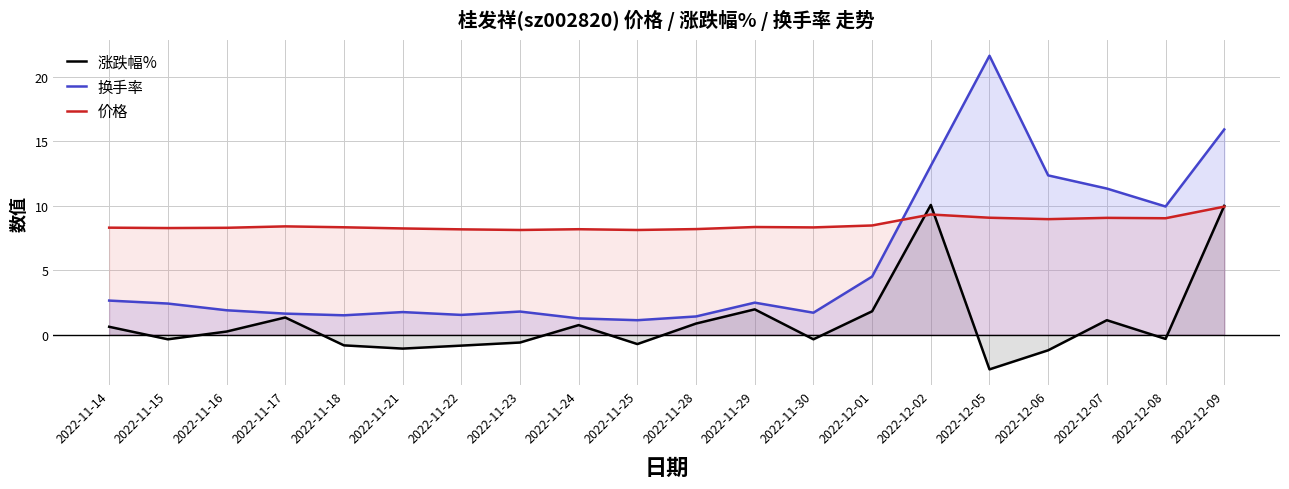

What is the total value across all series at 2022-11-23?

9.3